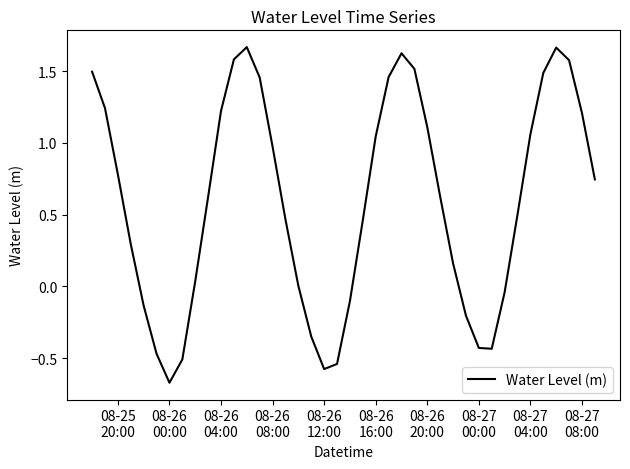

Does the chart have visible grid lines?

No